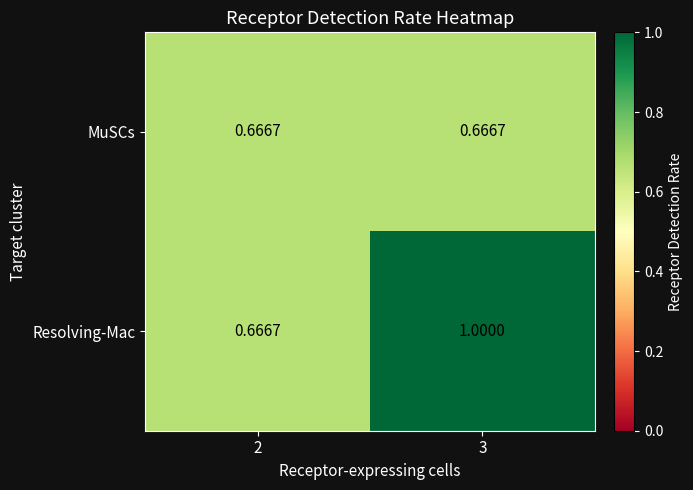

At which category is the sum across all series the highest?

3